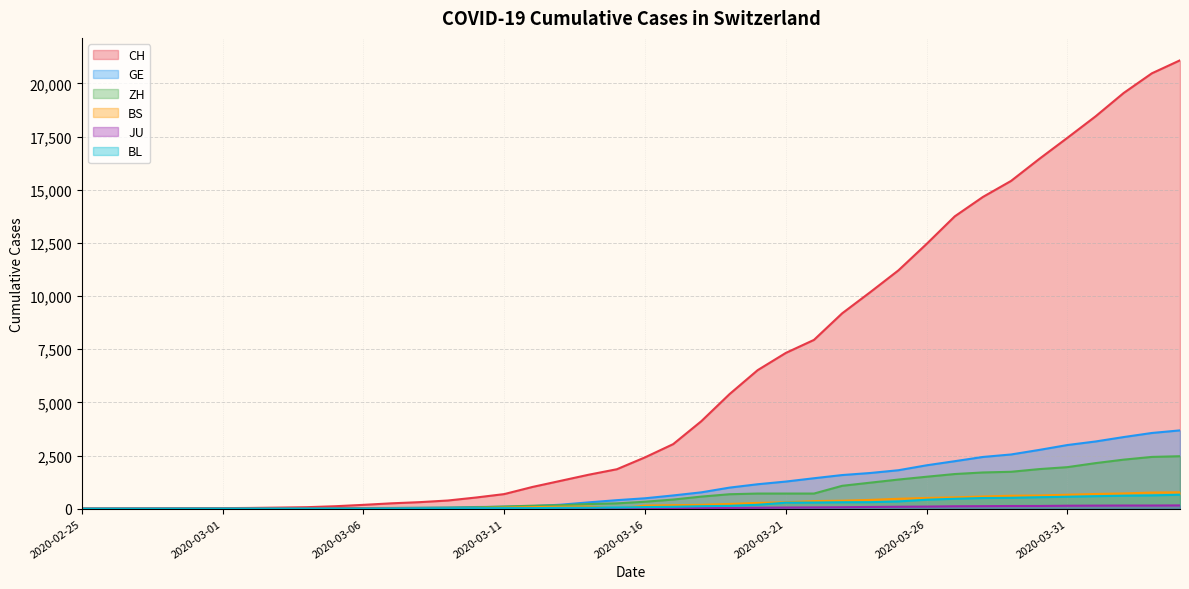

True or false: GE has more than 0 points higher than both neighbors.

False